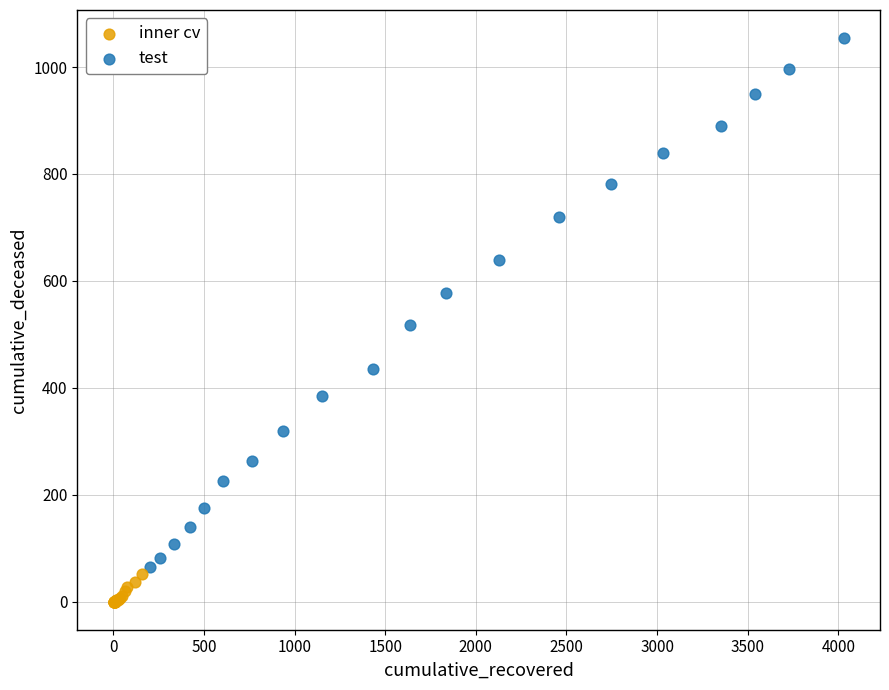

Which series reaches the minimum Y coordinate?

inner cv